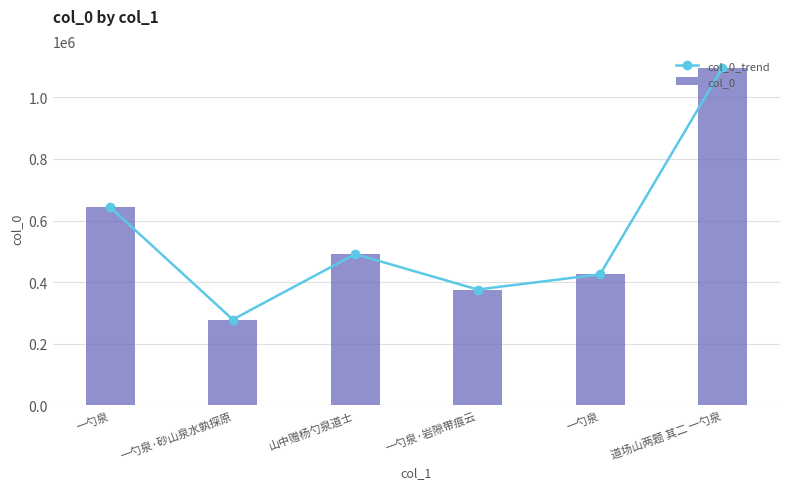

Which series has the largest range (max minus min)?

col_0_trend